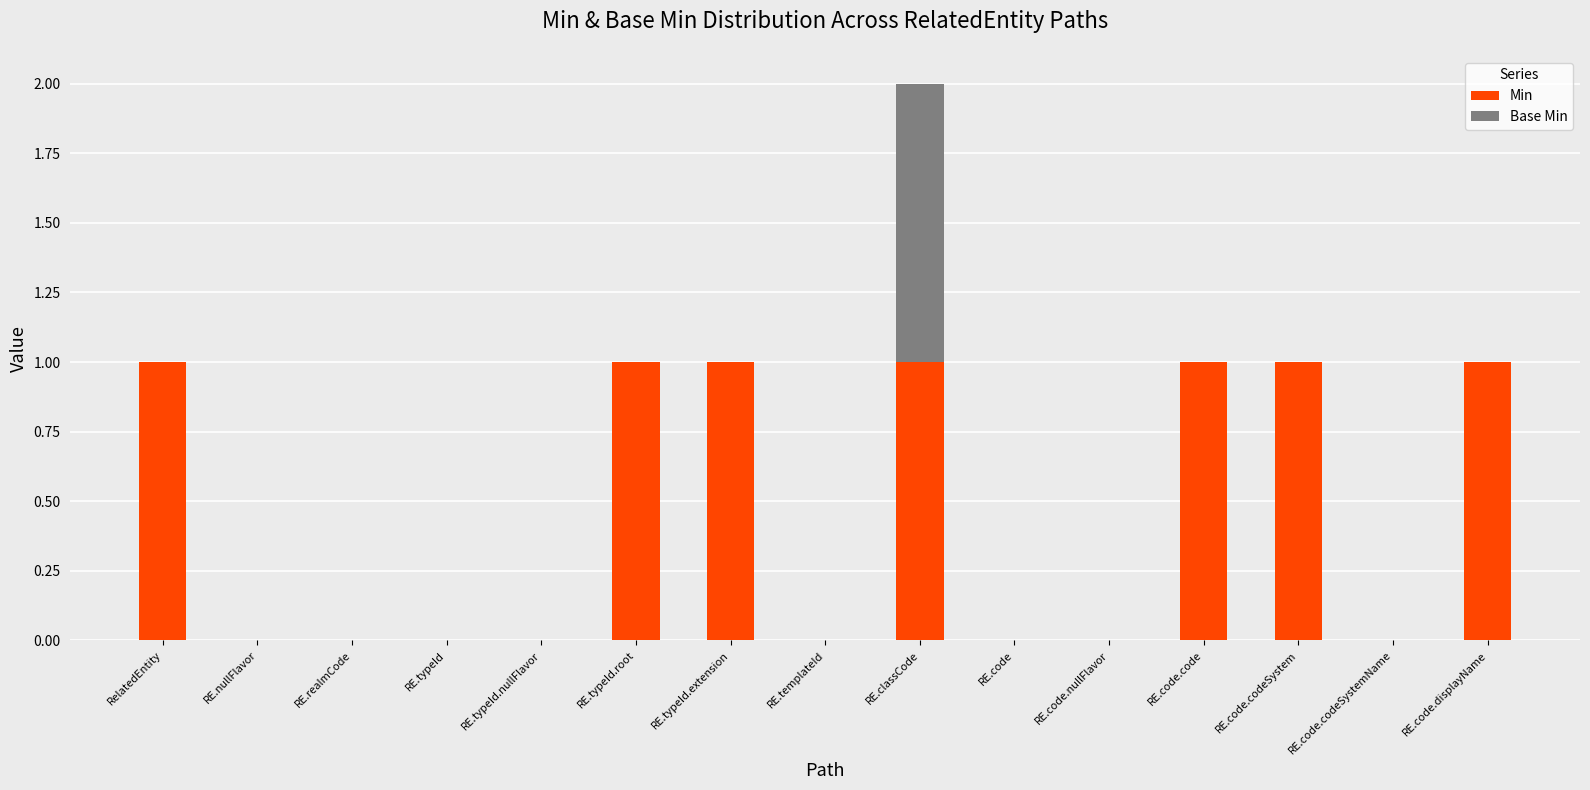

Does the chart contain stacked bars?

Yes